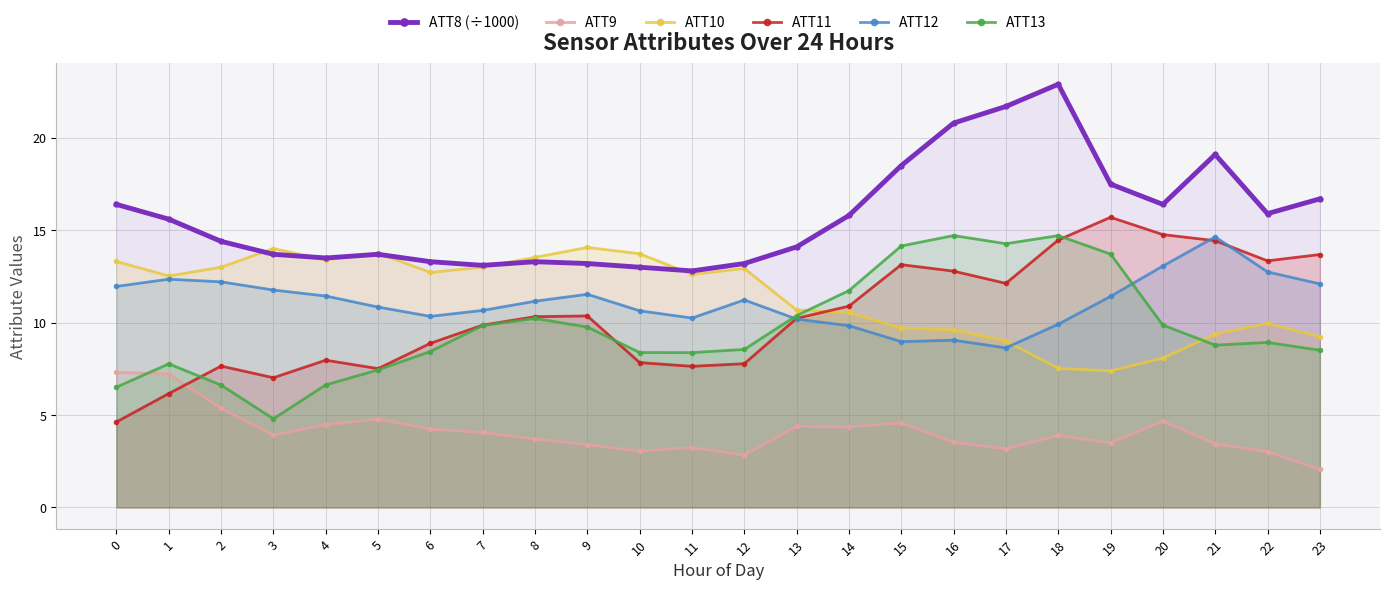

Between 5 and 9, which series saw the biggest shift?

ATT11